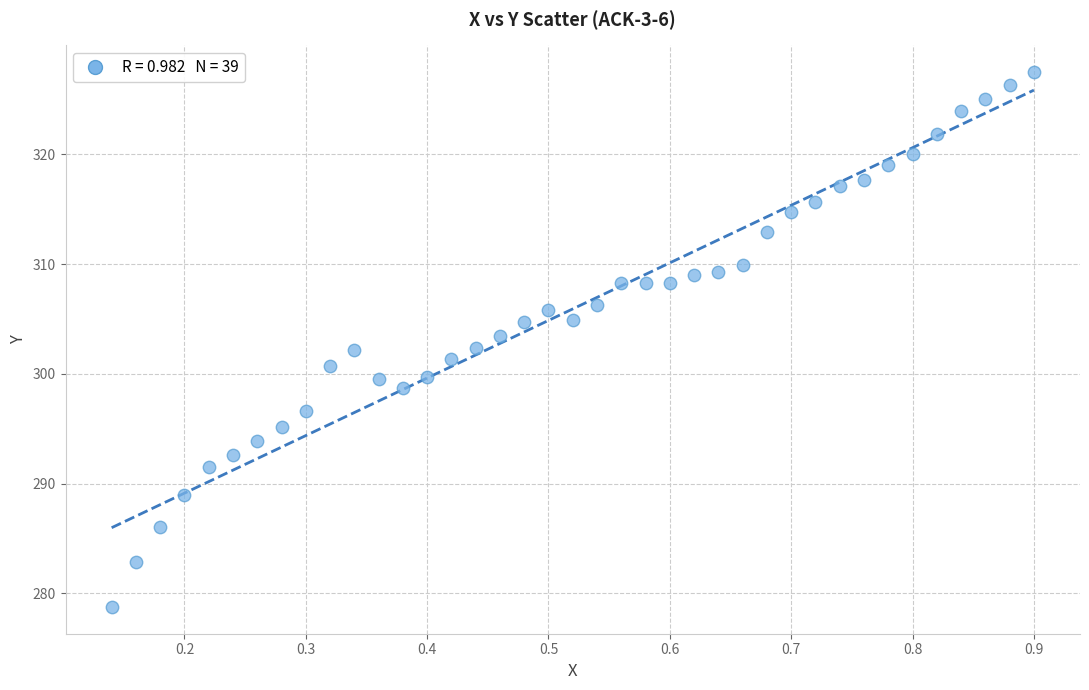

What is the range of X values (max minus min)?

0.8